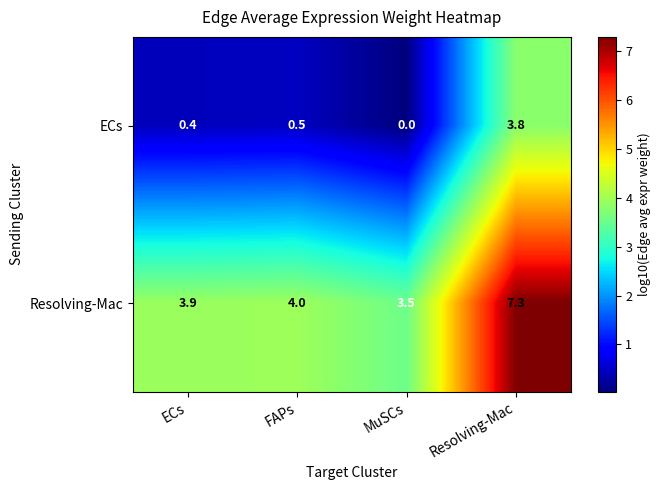

Which series has the largest total across all categories?

Resolving-Mac